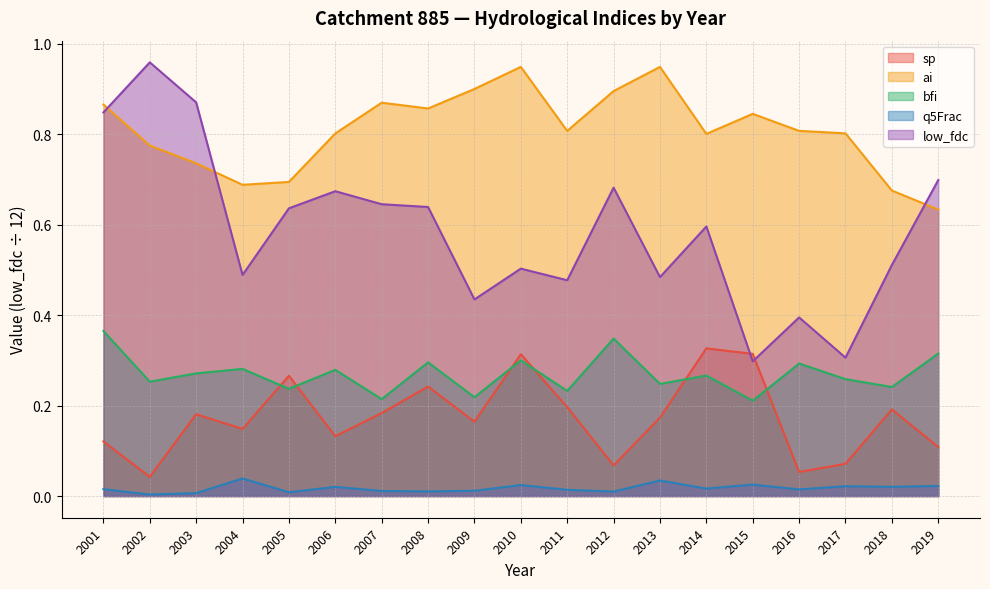

Reading right to left, transcribe all the data shown in this chart.

sp: 0.1	0.2	0.1	0.1	0.3	0.3	0.2	0.1	0.2	0.3	0.2	0.2	0.2	0.1	0.3	0.1	0.2	0.0	0.1
ai: 0.6	0.7	0.8	0.8	0.8	0.8	0.9	0.9	0.8	0.9	0.9	0.9	0.9	0.8	0.7	0.7	0.7	0.8	0.9
bfi: 0.3	0.2	0.3	0.3	0.2	0.3	0.2	0.3	0.2	0.3	0.2	0.3	0.2	0.3	0.2	0.3	0.3	0.3	0.4
q5Frac: 0.0	0.0	0.0	0.0	0.0	0.0	0.0	0.0	0.0	0.0	0.0	0.0	0.0	0.0	0.0	0.0	0.0	0.0	0.0
low_fdc: 0.7	0.5	0.3	0.4	0.3	0.6	0.5	0.7	0.5	0.5	0.4	0.6	0.6	0.7	0.6	0.5	0.9	1.0	0.8